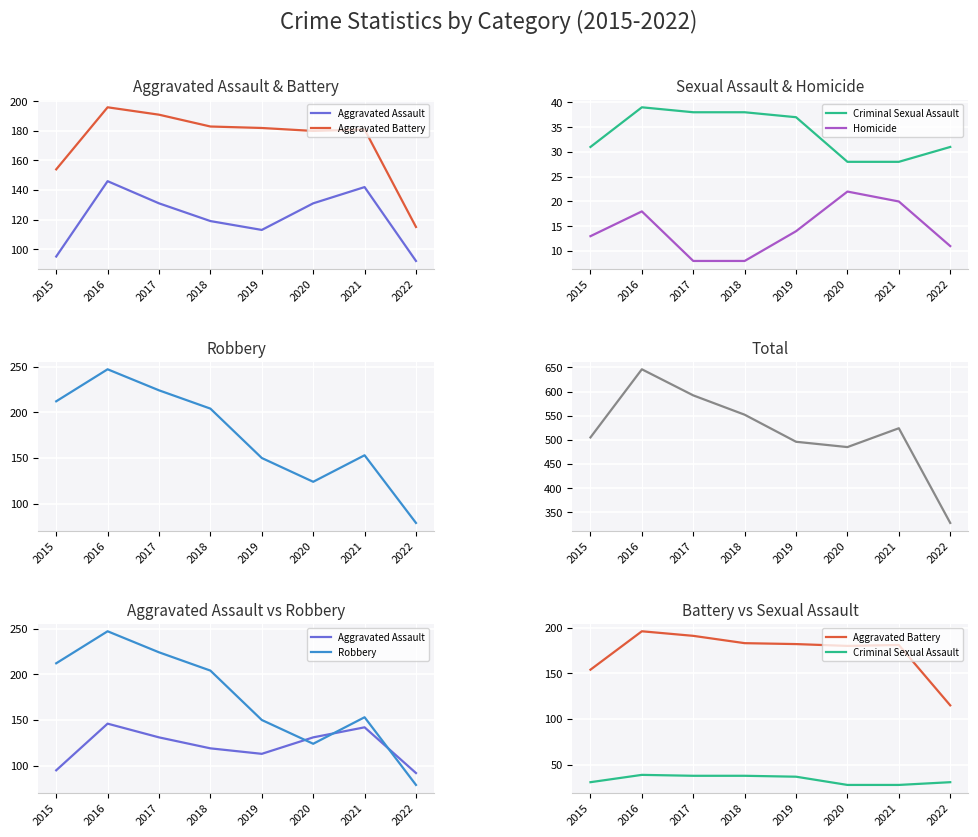

At which category is the sum across all series the highest?

2016